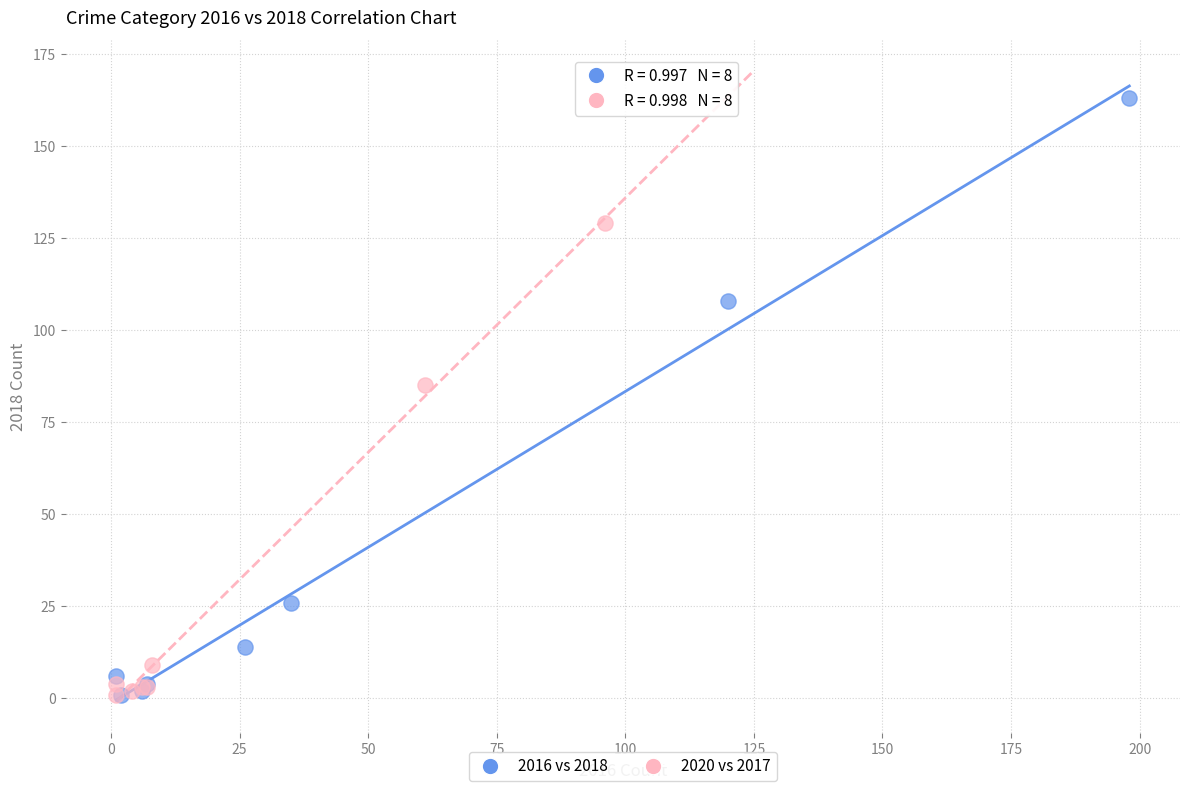

Which series contains the highest Y value?

2016 vs 2018